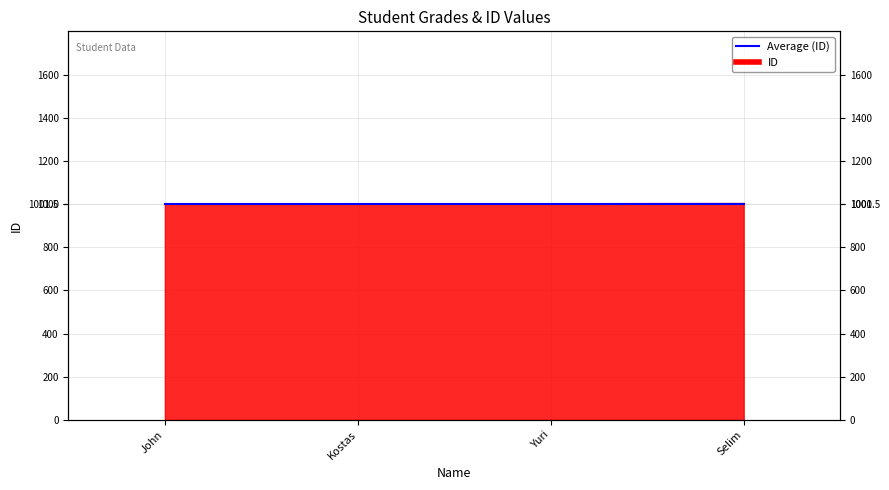

Reading right to left, list all the values displayed in this chart.

Selim=1003	Yuri=1002	Kostas=1001	John=1000